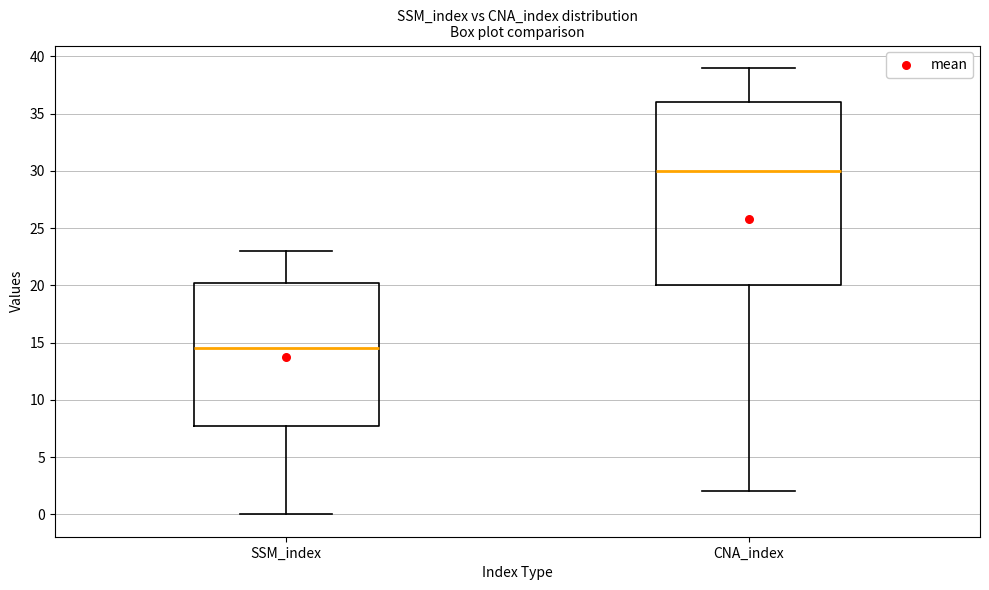

Which box is the tallest, from its lower edge to its upper edge?

CNA_index